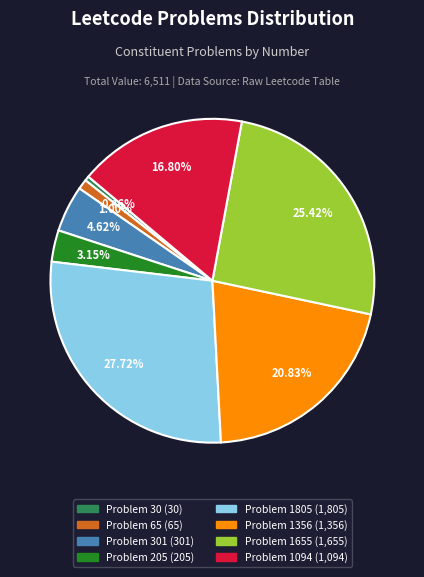

How many slices are in this pie chart?

8